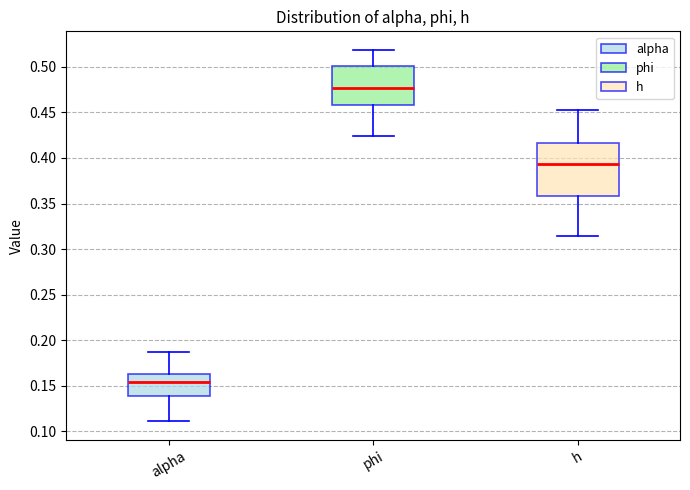

Comparing the boxes themselves (not the whiskers), which one is the tallest?

h